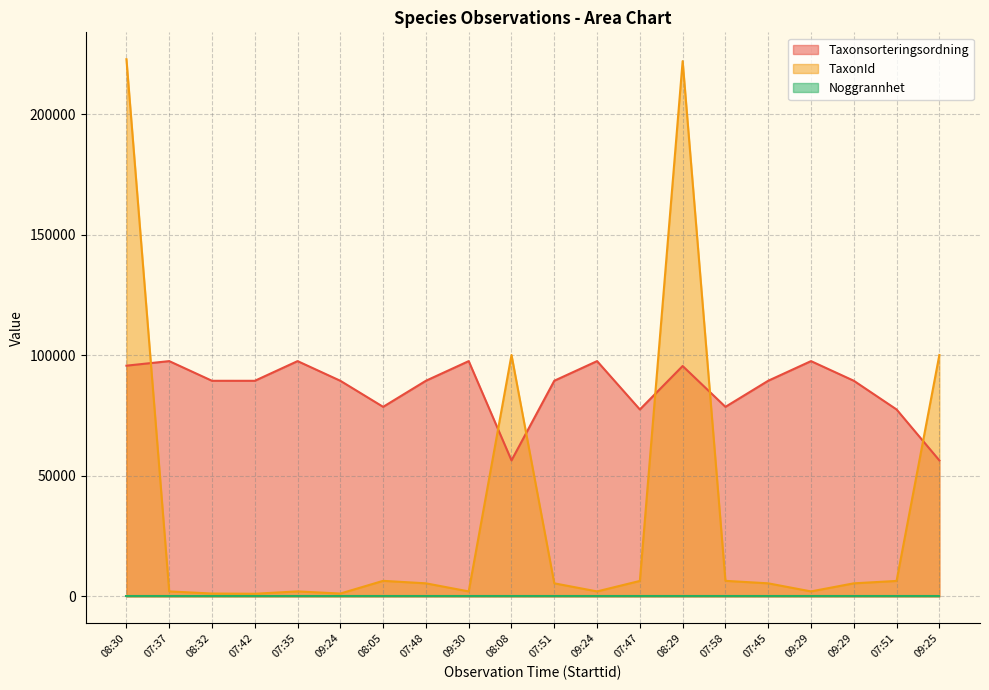

Read the TaxonId value at 07:37, to the nearest 50.

2100